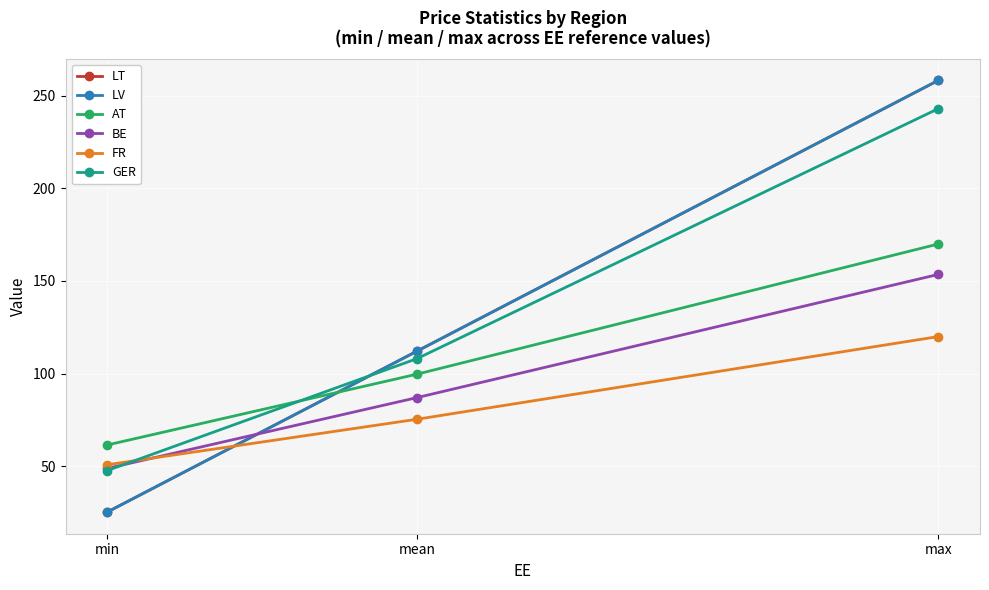

What is the total value across all series at max?

1203.4